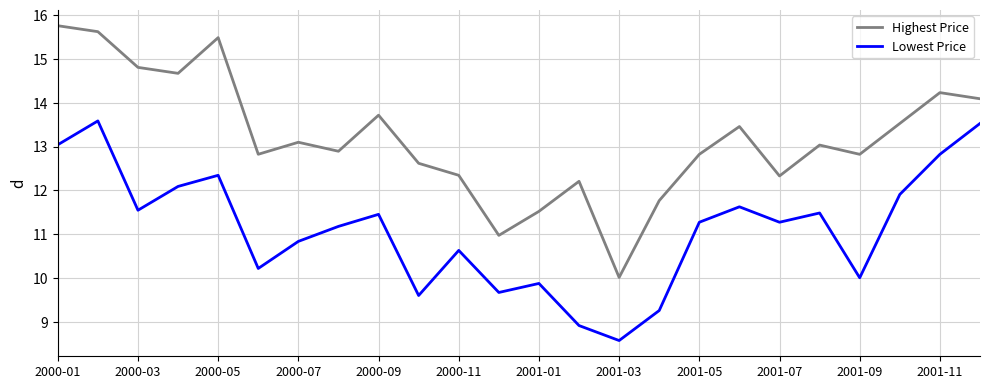

Which series has the largest total across all categories?

Highest Price